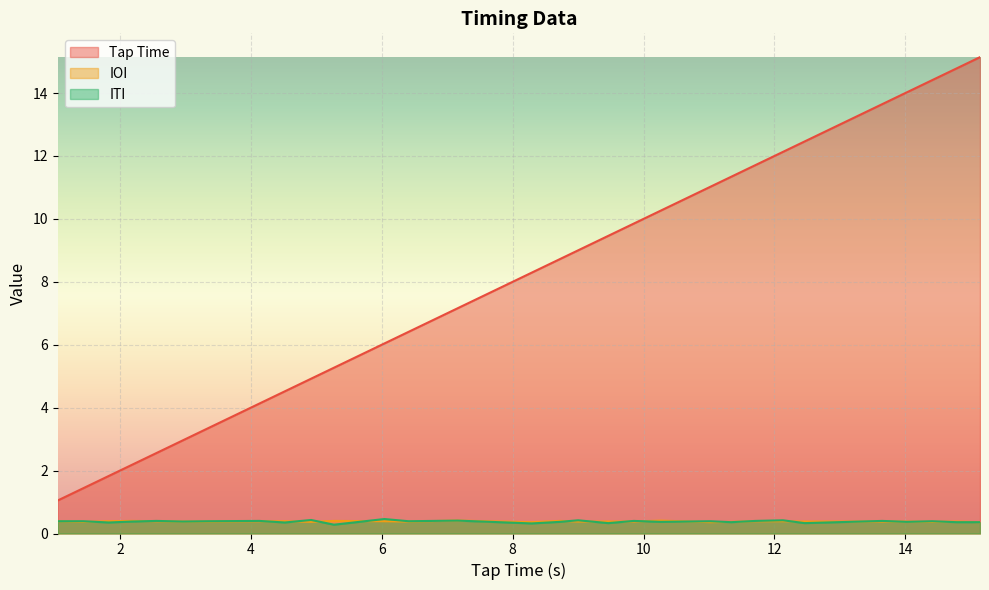

What is the average value of the Tap Time series?

8.0